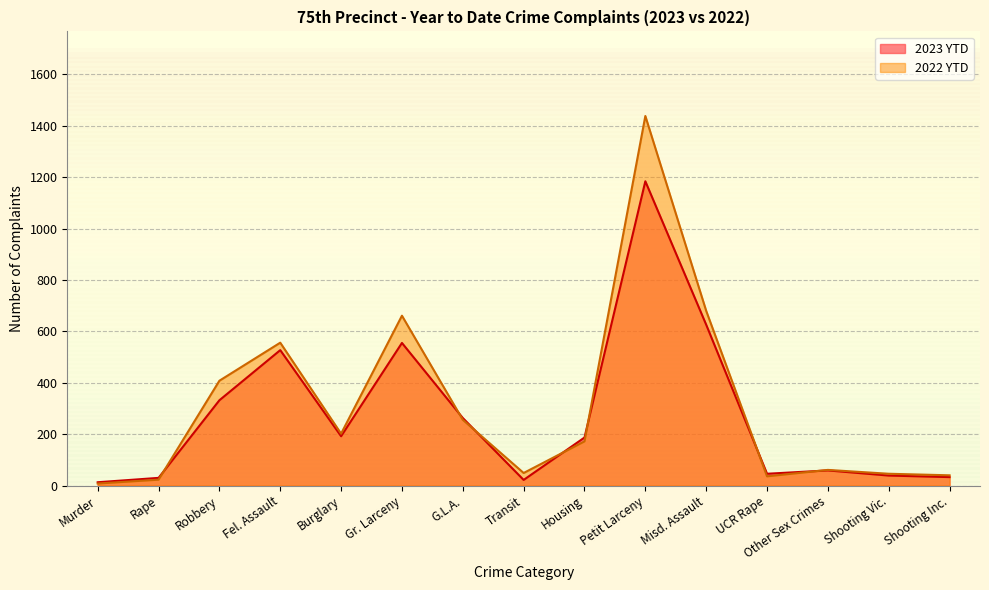

At Robbery, list the series in order from smallest to largest.

2023 YTD, 2022 YTD